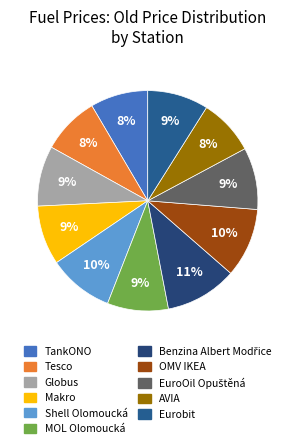

To the nearest percent, what portion does Makro represent?

9%